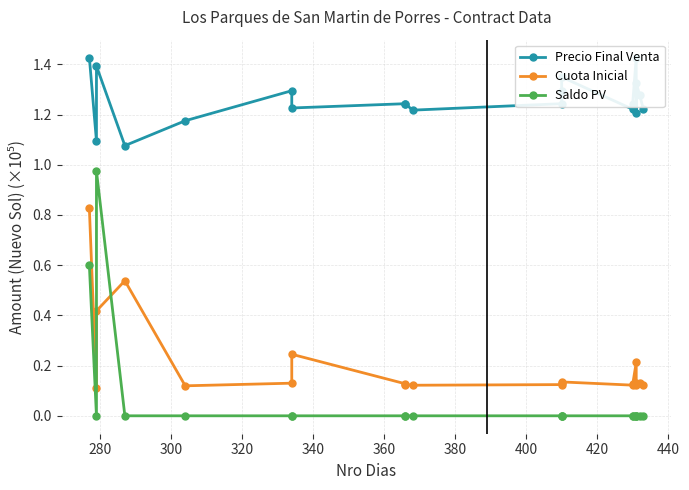

At which label is Cuota Inicial closest to 0?

280